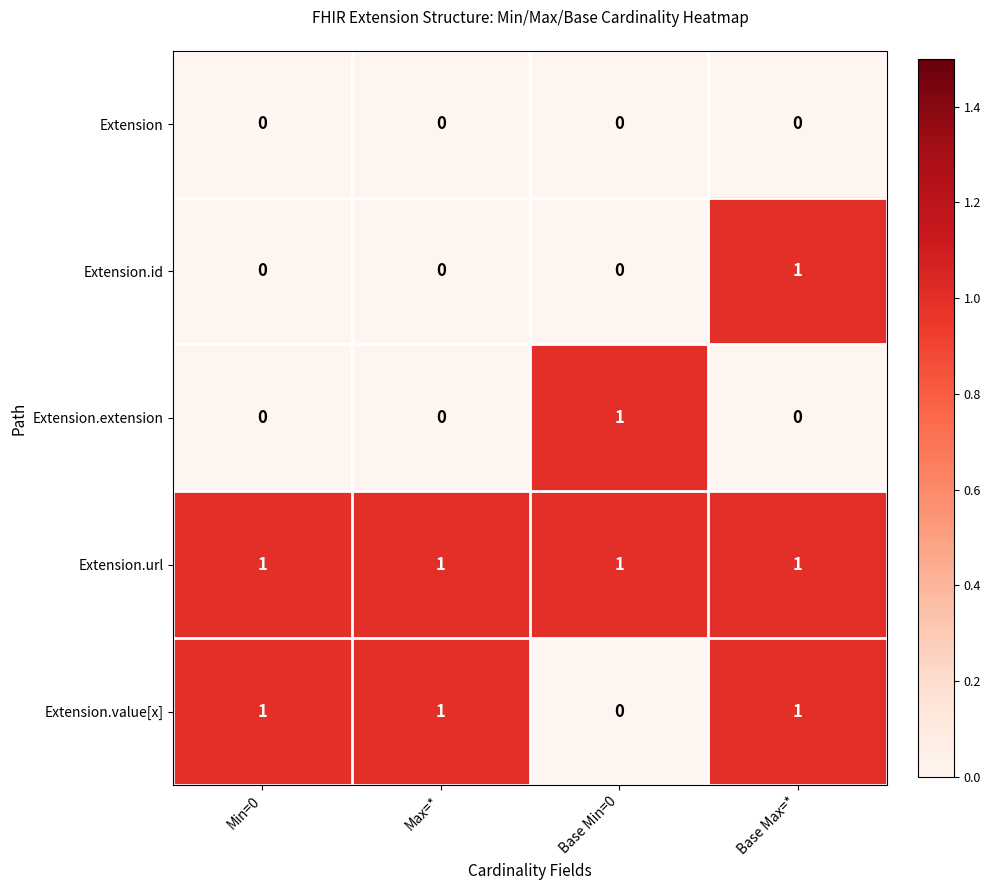

Reading left to right, extract all data points from this chart.

Extension: 0	0	0	0
Extension.id: 0	0	0	1
Extension.extension: 0	0	1	0
Extension.url: 1	1	1	1
Extension.value[x]: 1	1	0	1